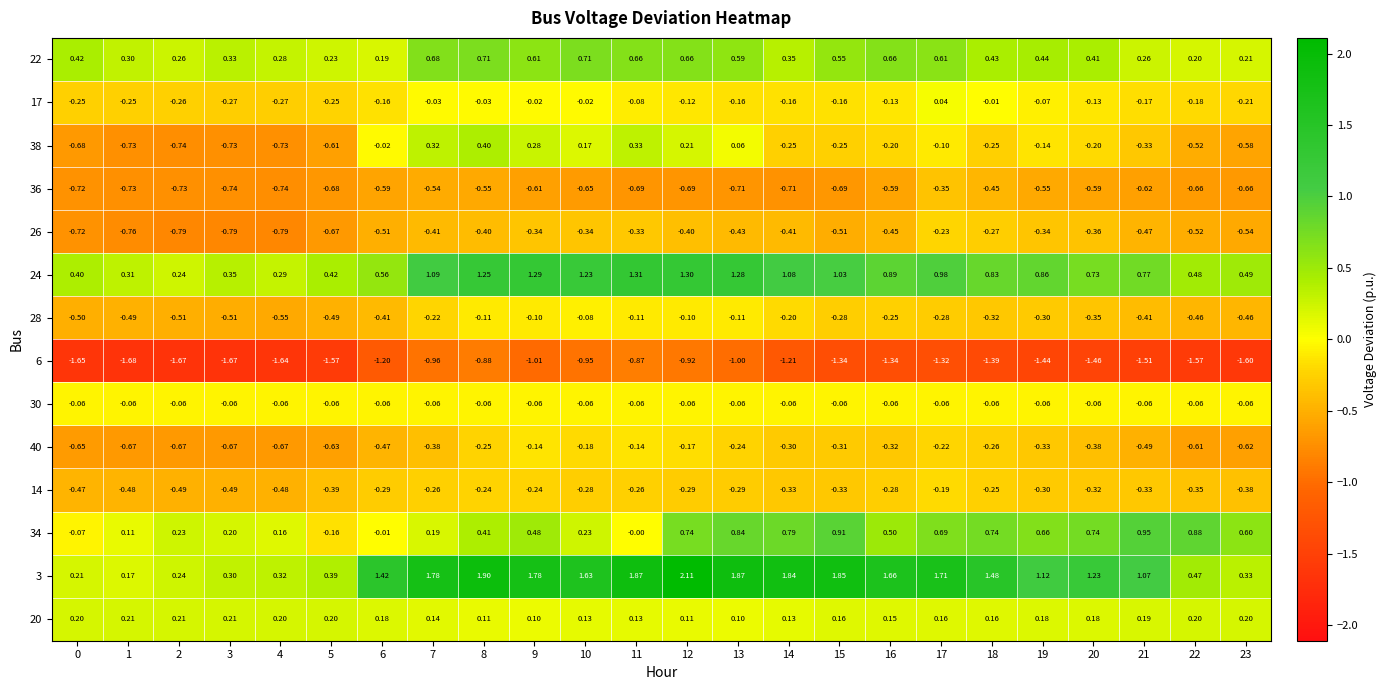

Is the value of 14 at 4 greater than the value of 20 at 0?

No